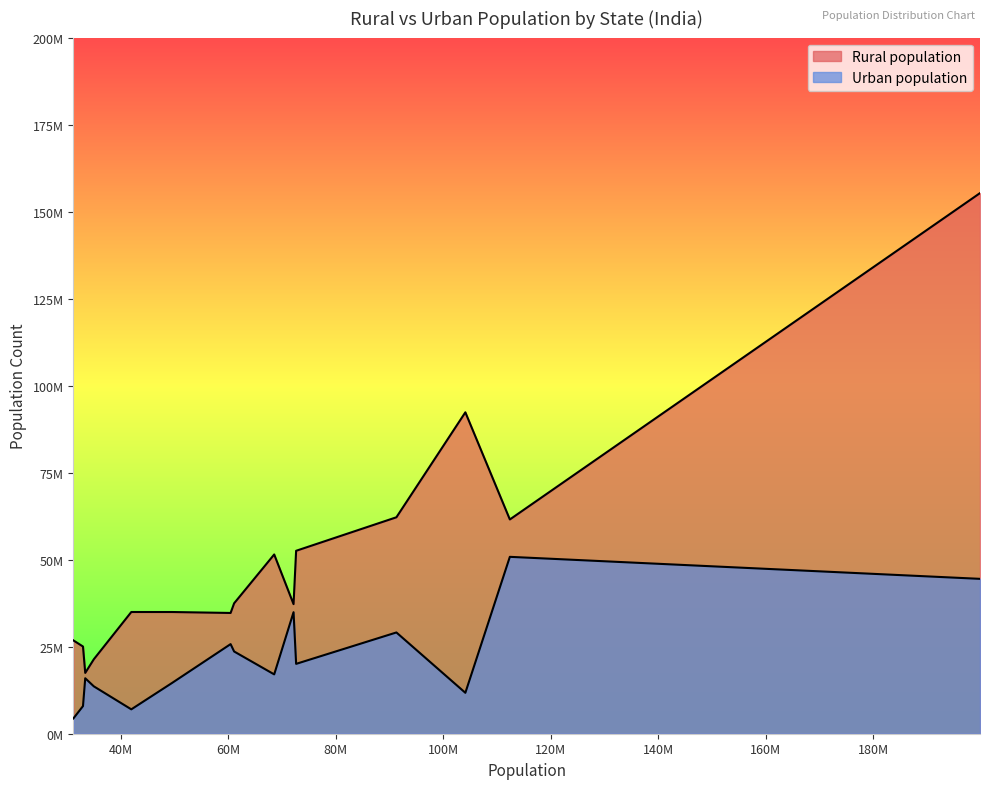

What are all the series names shown in the legend?

Rural population, Urban population